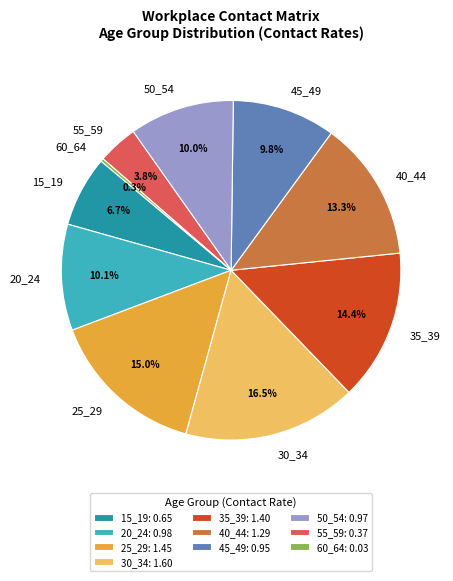

What is the total percentage of 55_59 and 45_49?

13.6%